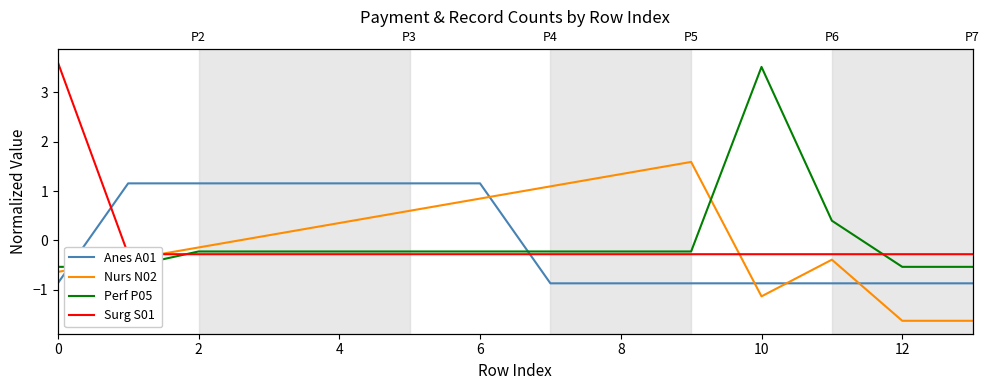

What are all the series names shown in the legend?

Anes A01, Nurs N02, Perf P05, Surg S01